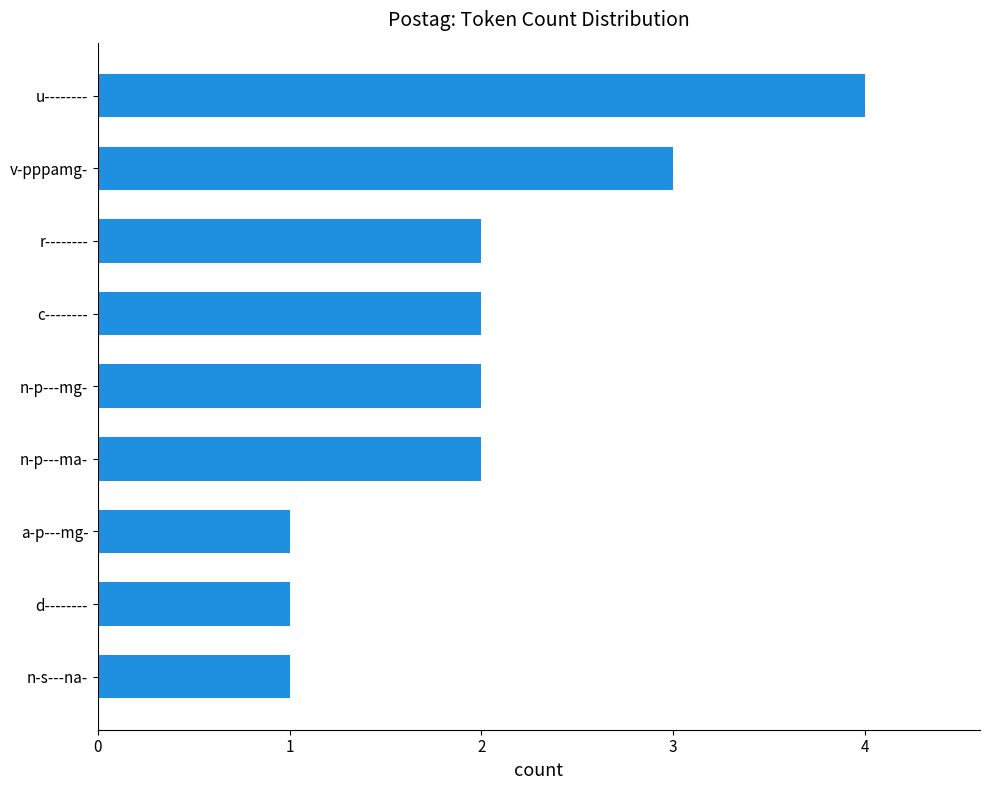

What is the greatest value displayed?

4